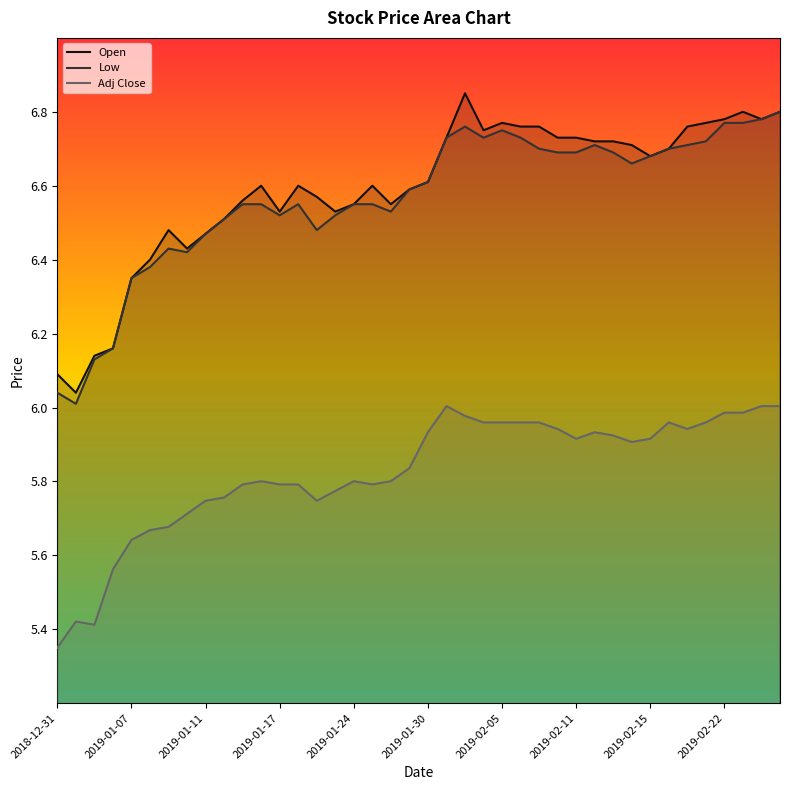

Where is Adj Close nearest to the value 5?

2018-12-31